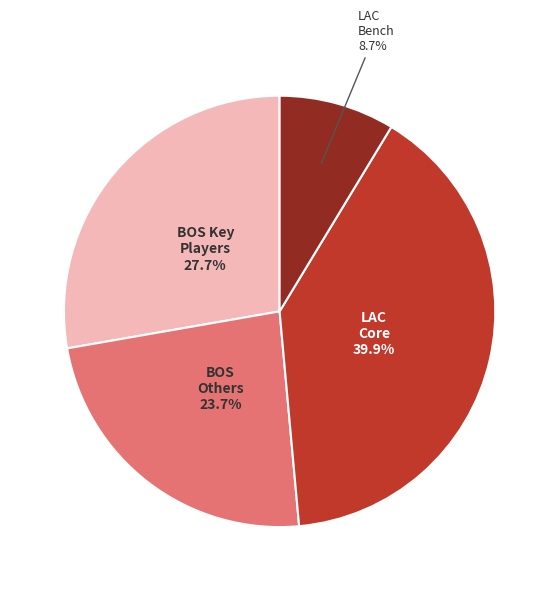

Does any single category account for the majority?

No